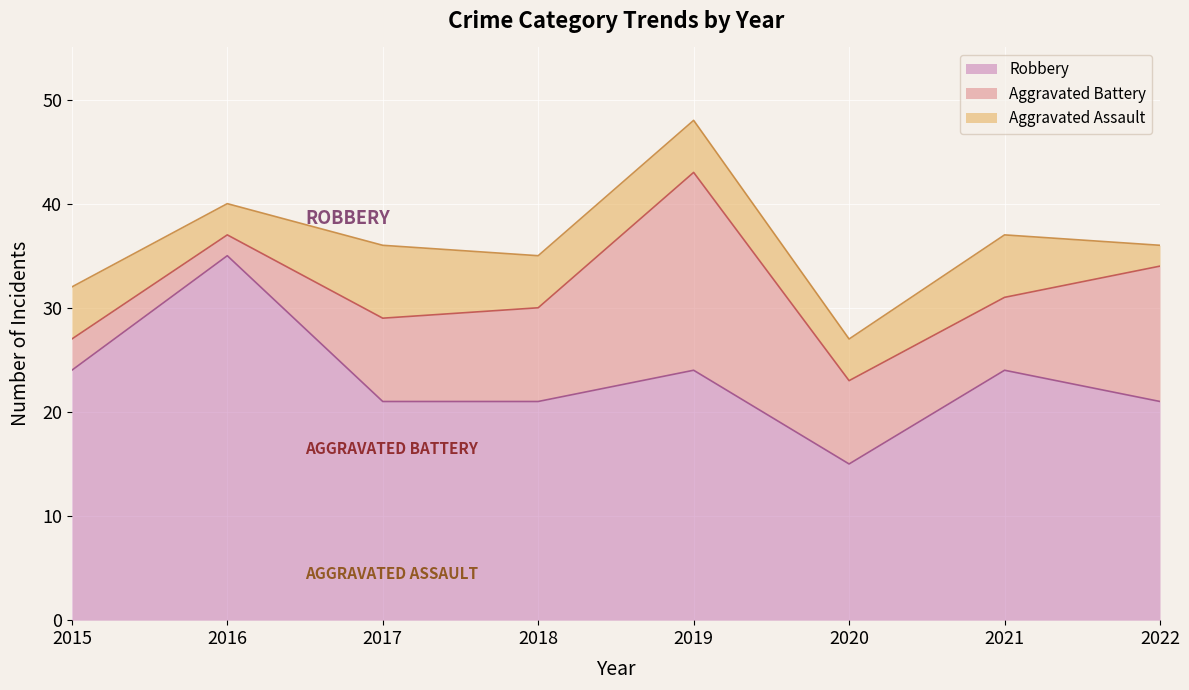

At 2021, list the series in order from smallest to largest.

Aggravated Assault, Aggravated Battery, Robbery